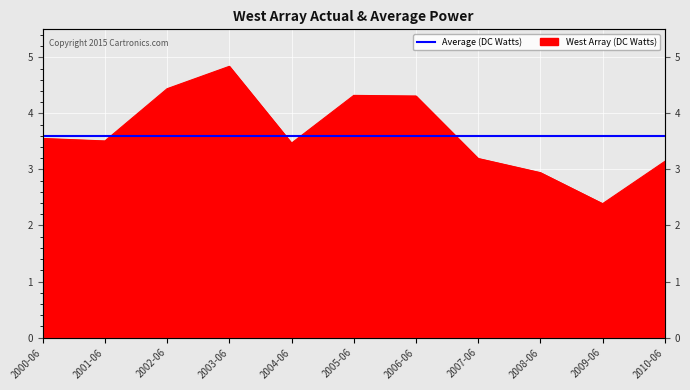

Which category has the highest value across all series?

2003-06